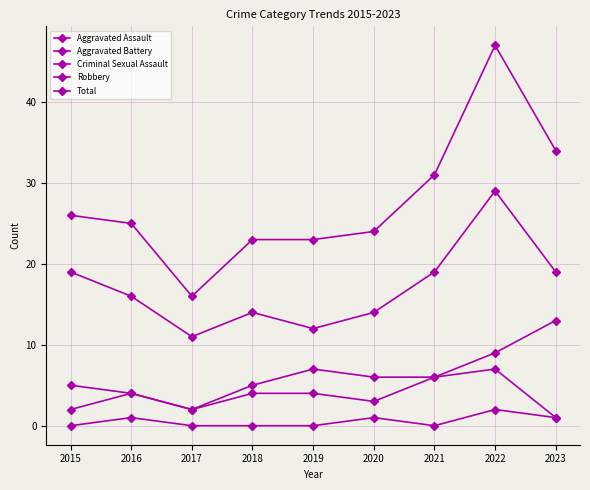

How many series are shown in this chart?

5